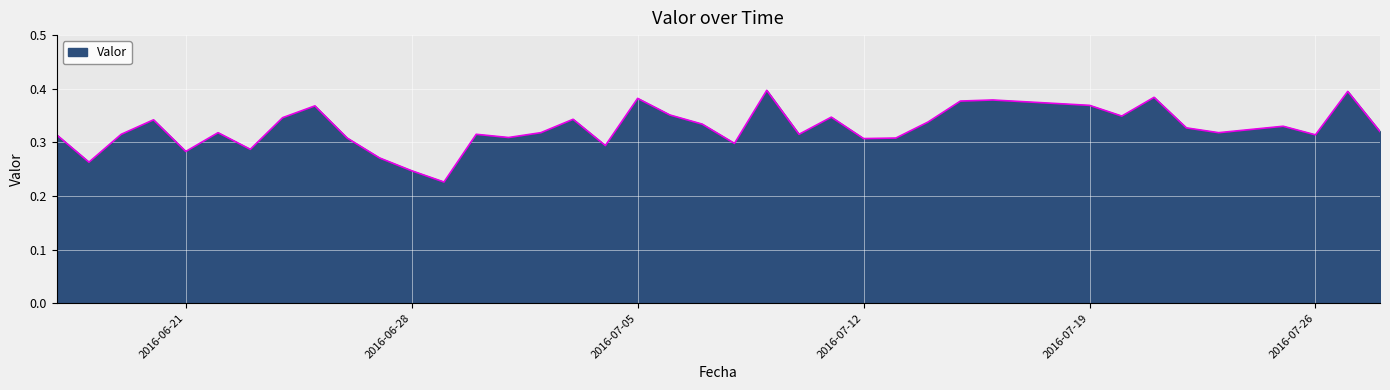

How many lines are shown in the chart?

1